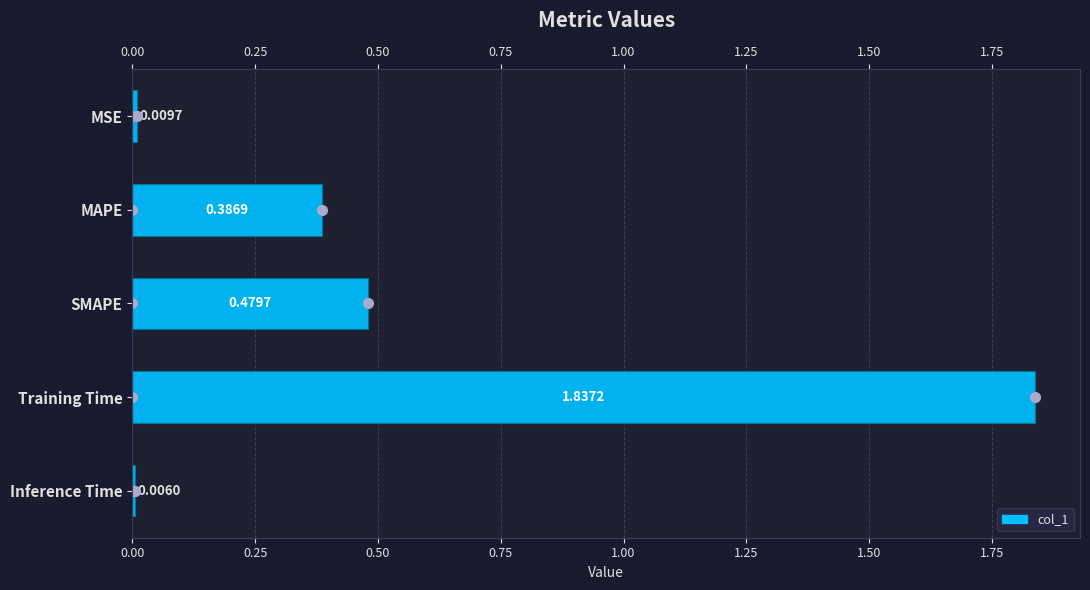

What is the difference between the maximum and minimum values?

1.8